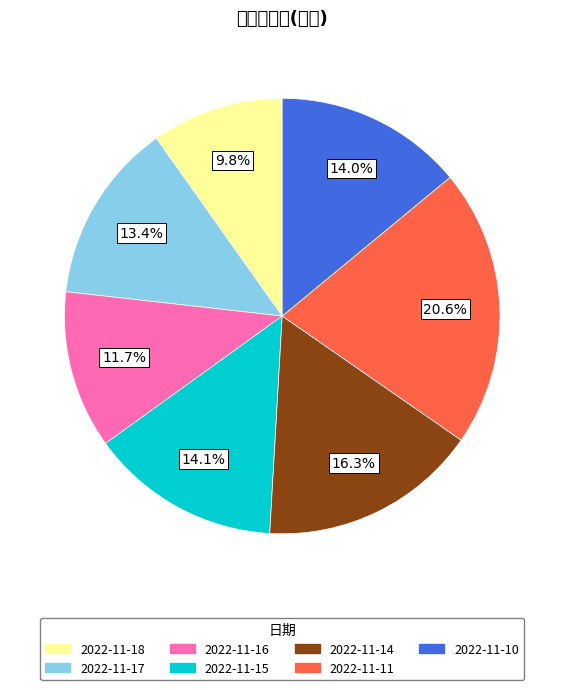

To the nearest percent, what is the difference between the 2022-11-10 and 2022-11-17 slice percentages?

1%